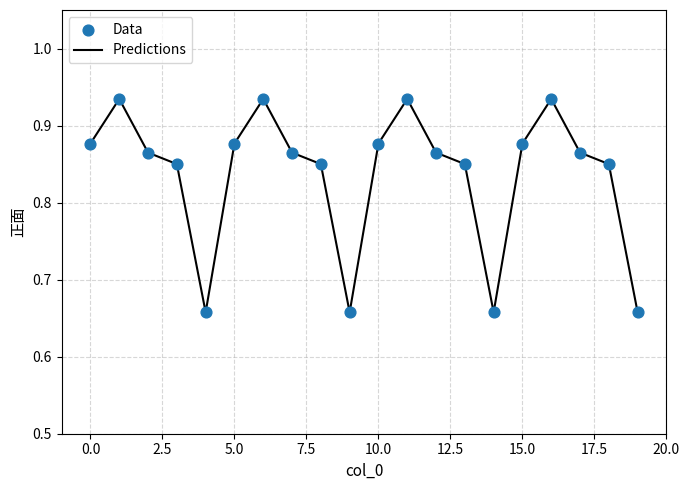

What is the difference between the maximum and minimum values?

0.3